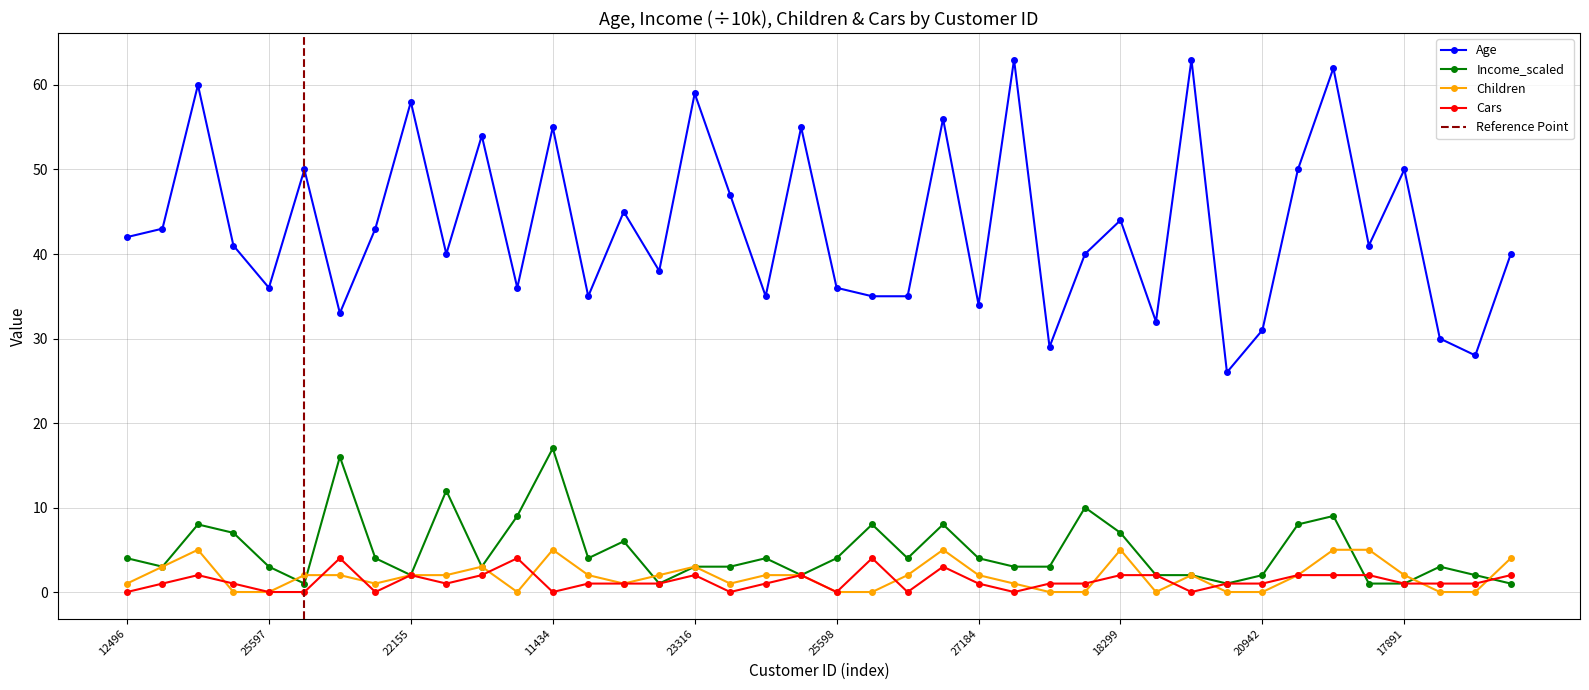

True or false: Age and Income_scaled intersect in this chart.

False